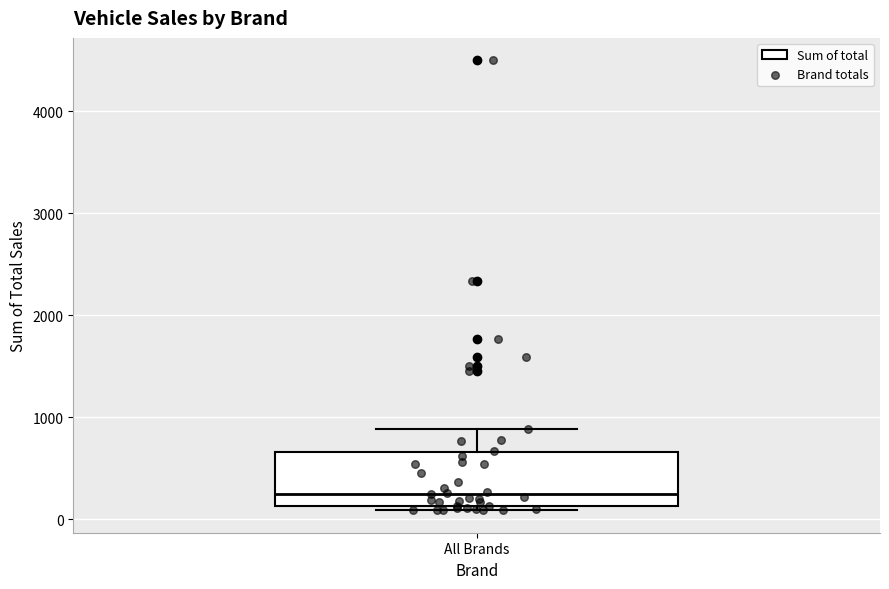

Where is the lower edge of the box for All Brands on the y-axis? The values are not printed on the chart, so give them approximately, as read against the axis.

100